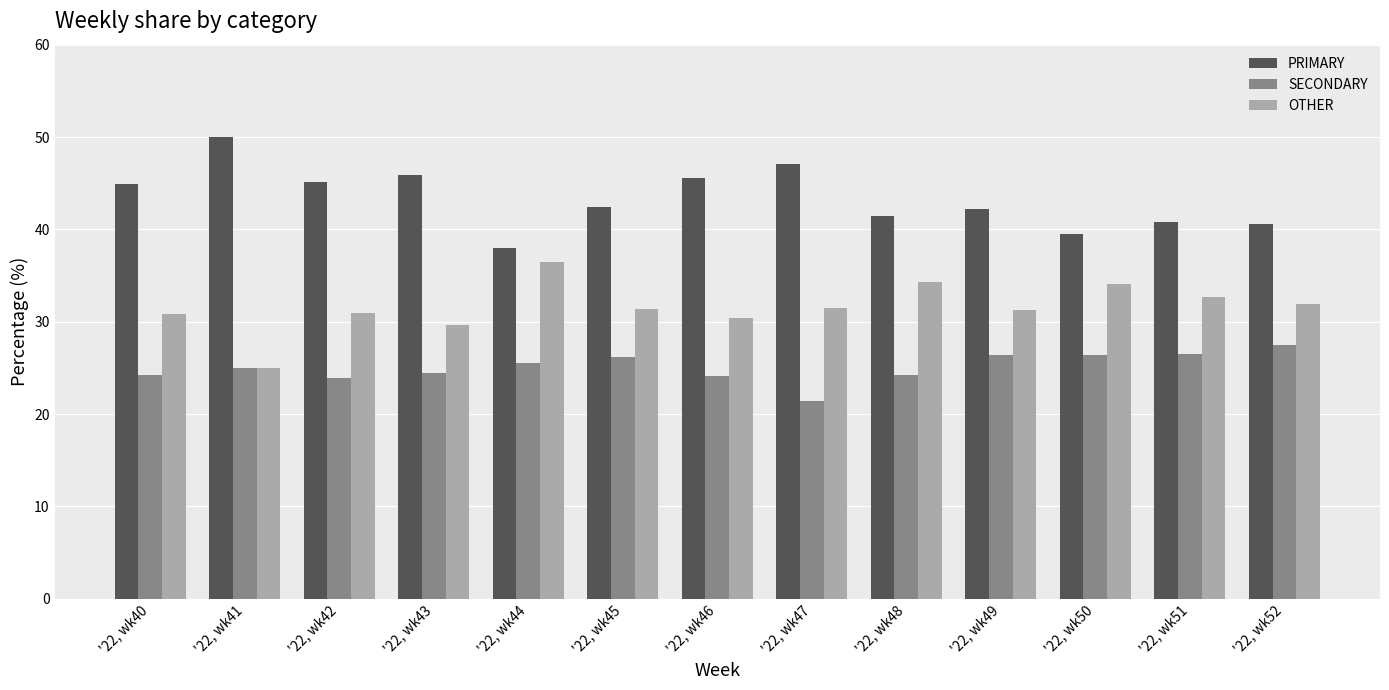

The SECONDARY series shows 24.5 at '22, wk43. True or false?

True